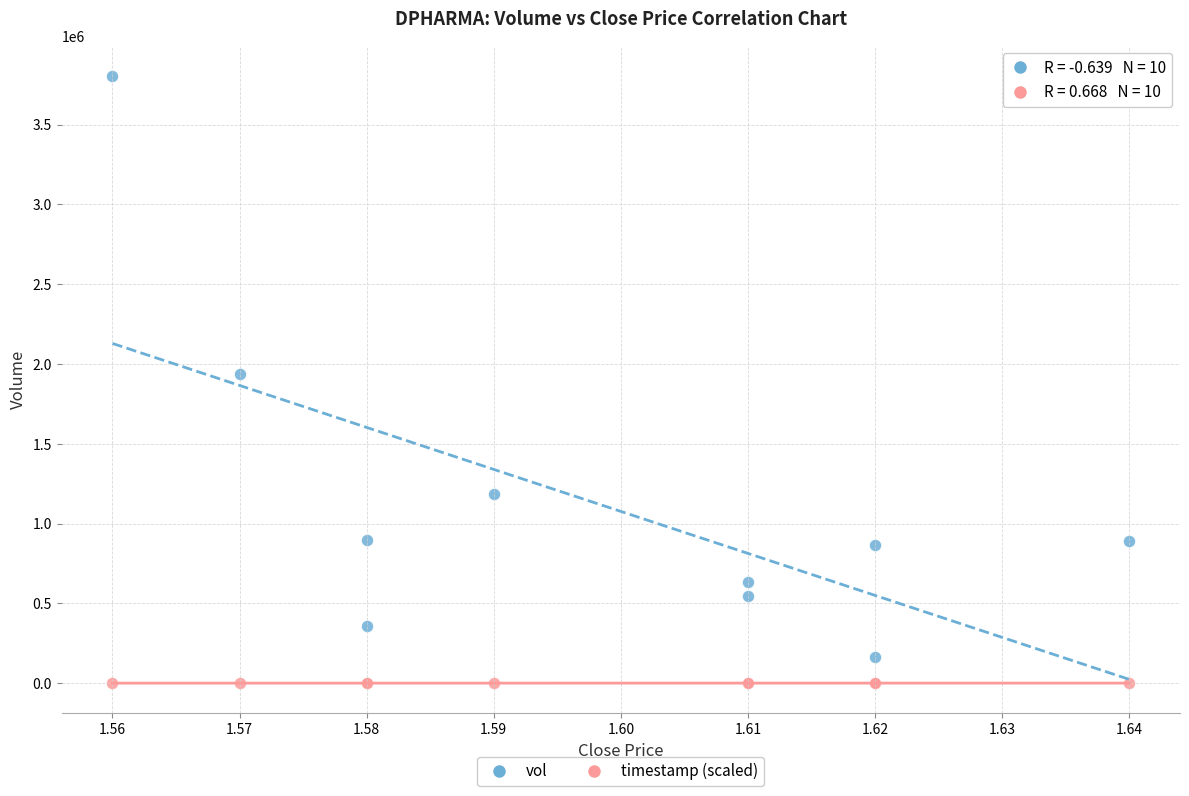

Which series has the widest spread of Y values?

vol